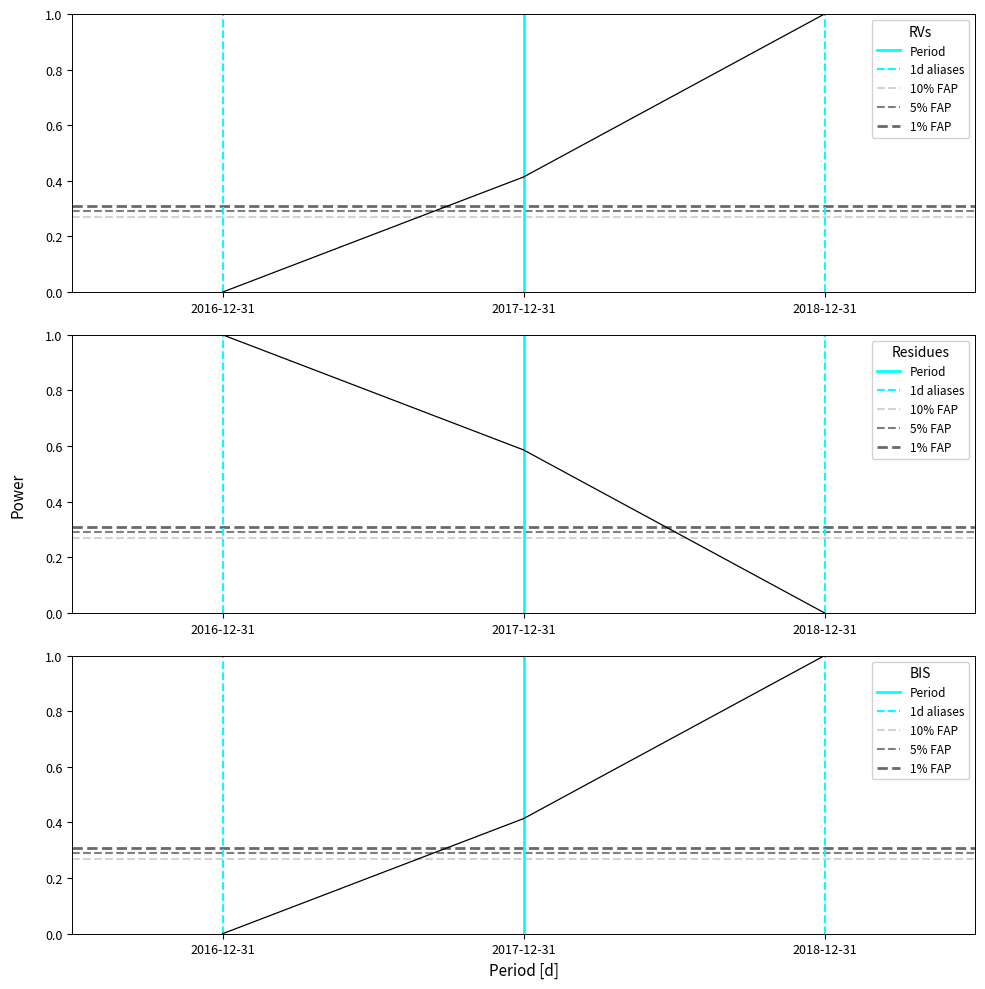

Reading left to right, extract all data points from this chart.

Research Development: 0.0	0.4	1.0
Total Operating Expenses: 1.0	0.6	0.0
Income Before Tax: 0.0	0.4	1.0